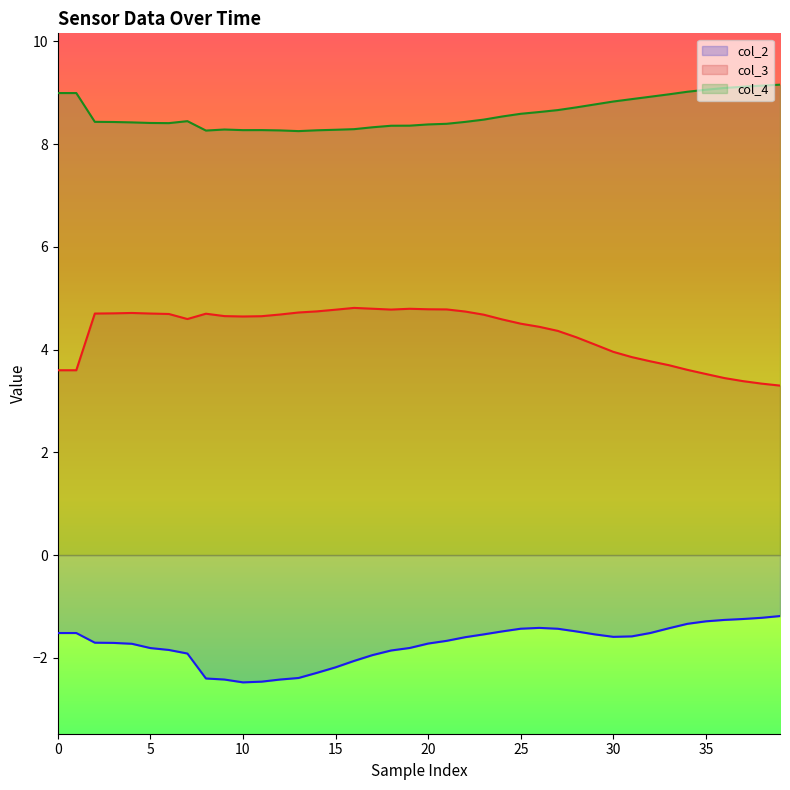

Which label corresponds to the smallest value in the chart?

10